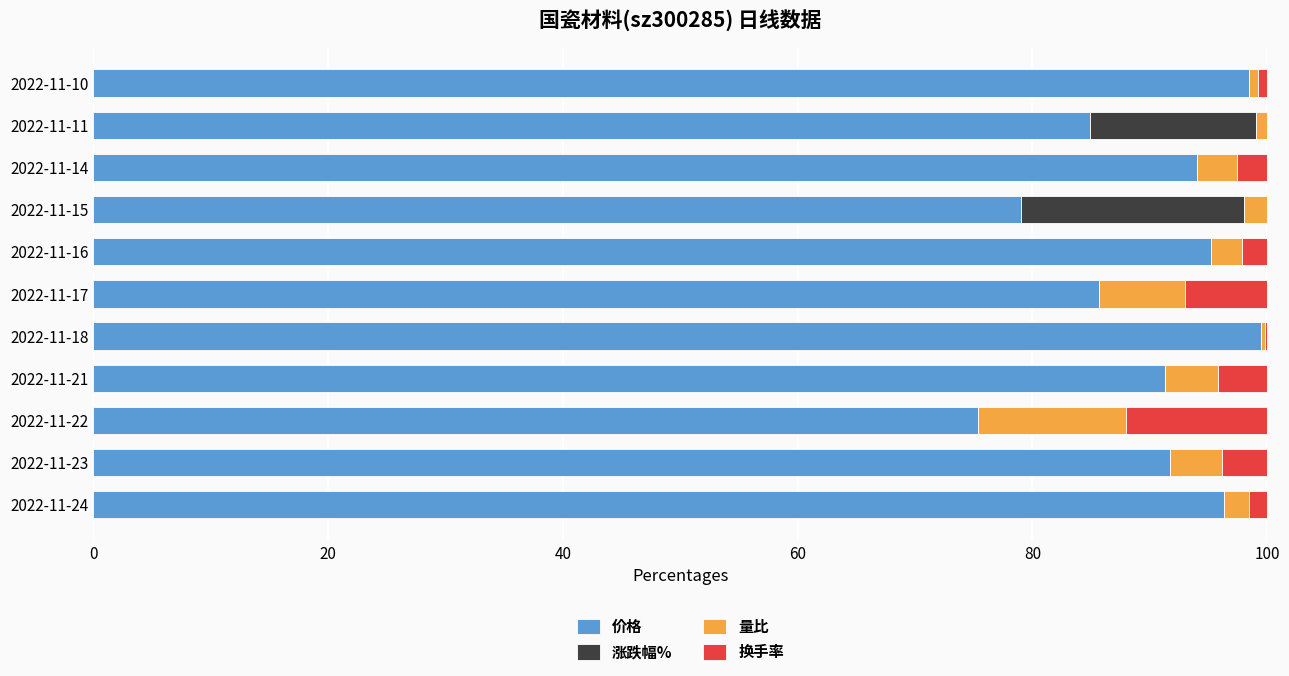

What is the maximum value for 价格?

99.5